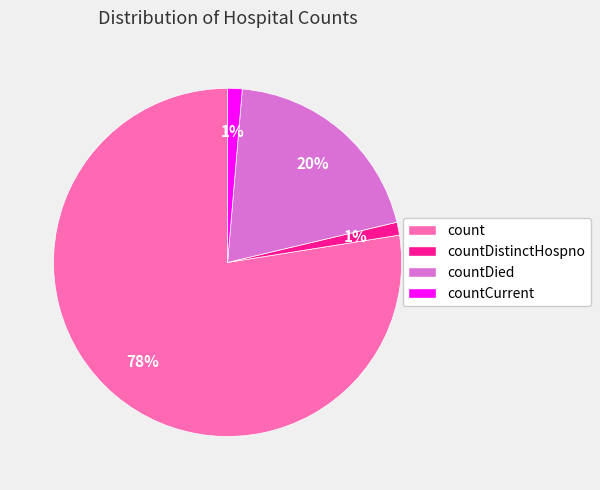

Does countDied represent more than half of the total?

No